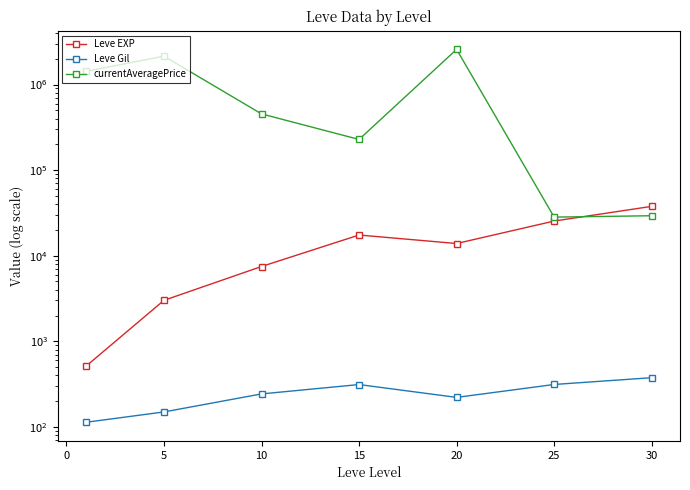

Is this an area chart (filled region under the line)?

No